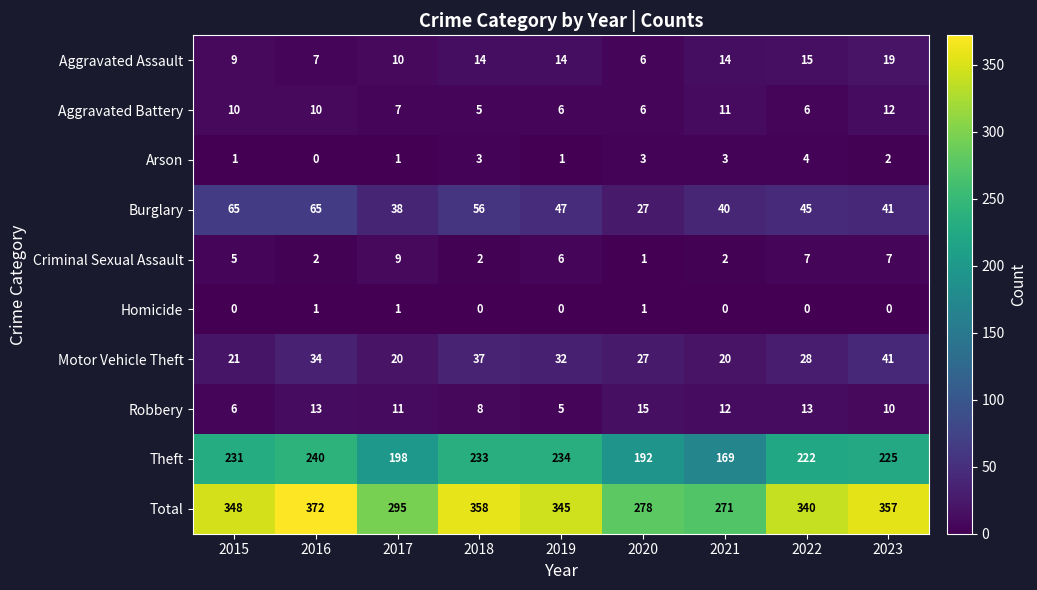

Which series has the largest total across all categories?

Total